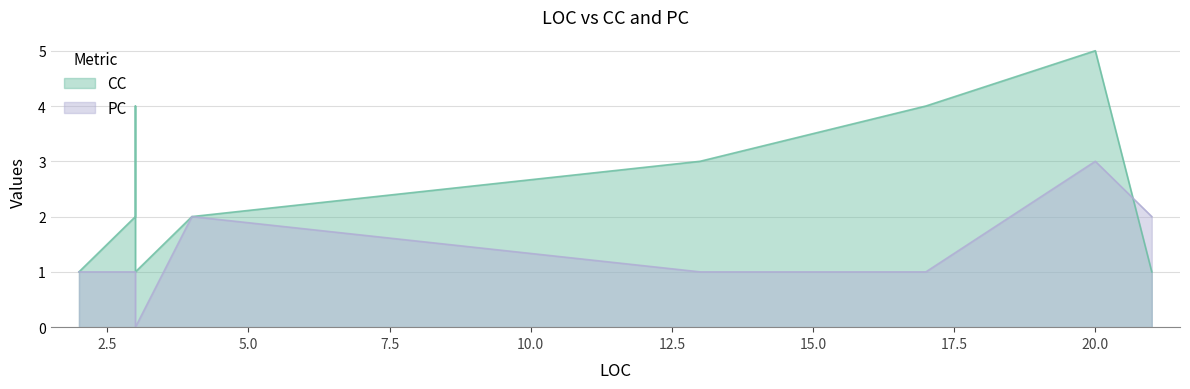

Where is the first local maximum for PC?

4